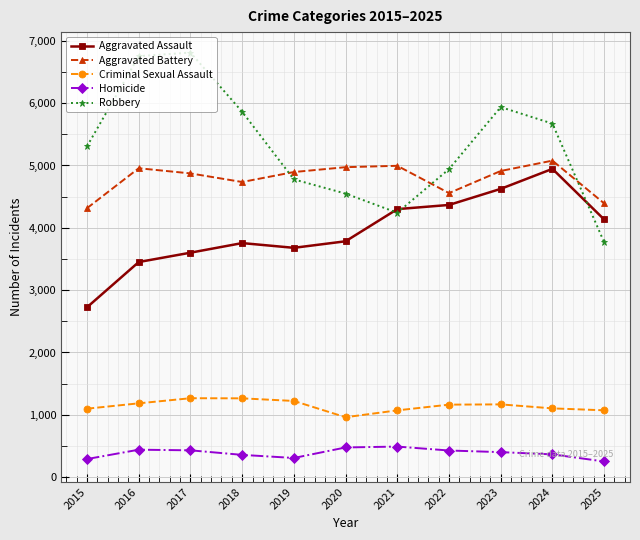

True or false: Aggravated Assault and Aggravated Battery intersect in this chart.

False